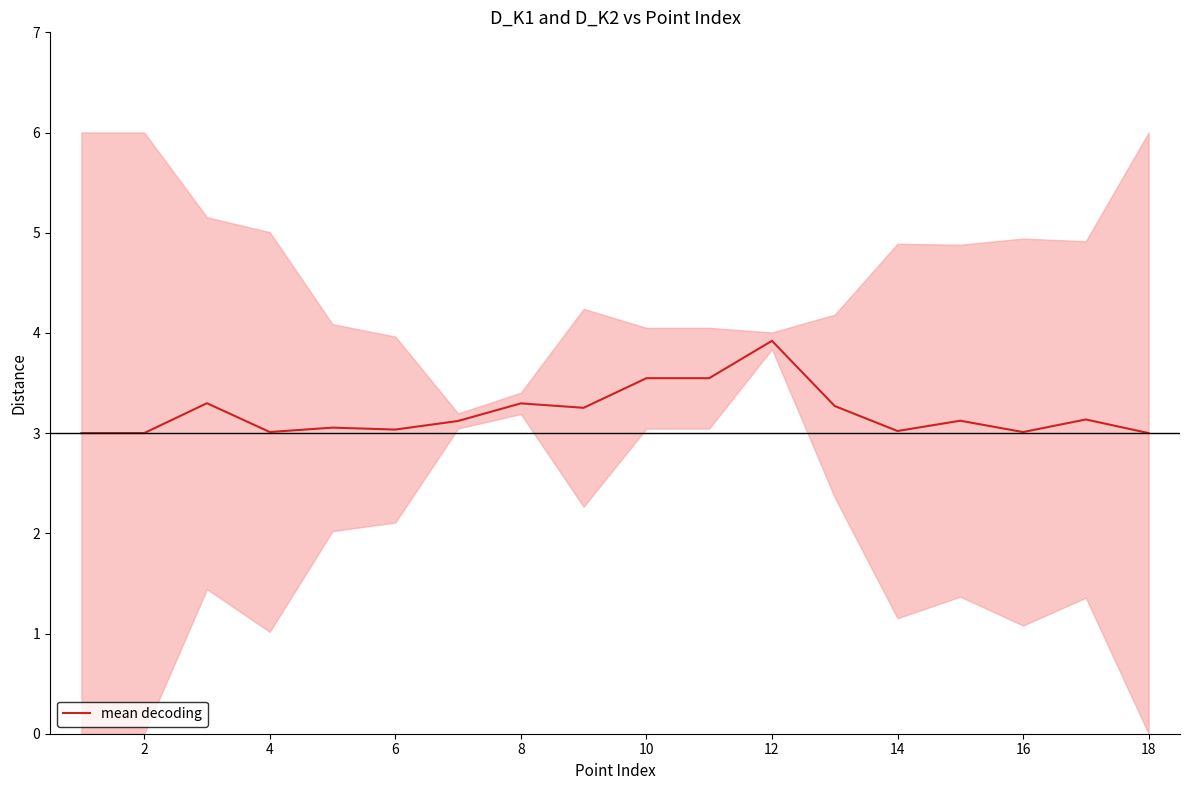

Does the chart display data point markers on the line(s)?

No